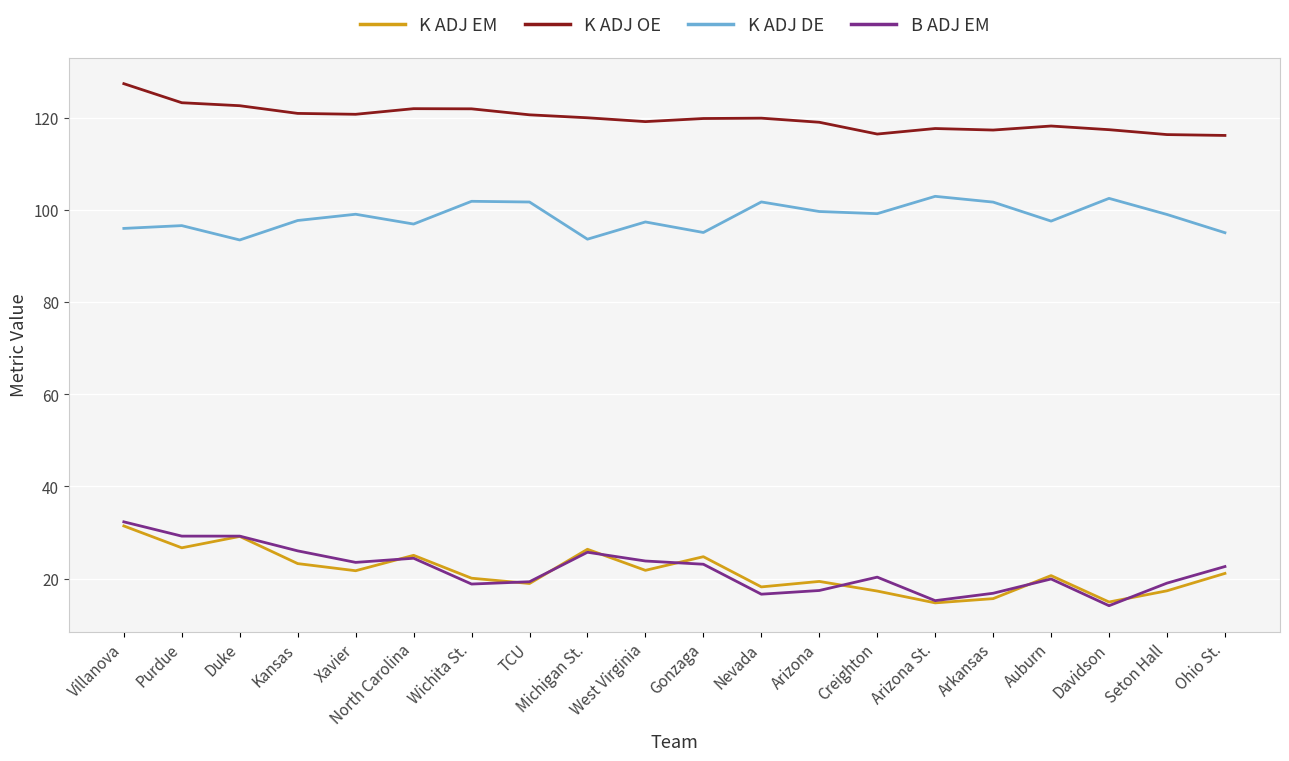

True or false: K ADJ OE has a value of 84.7 at Villanova.

False